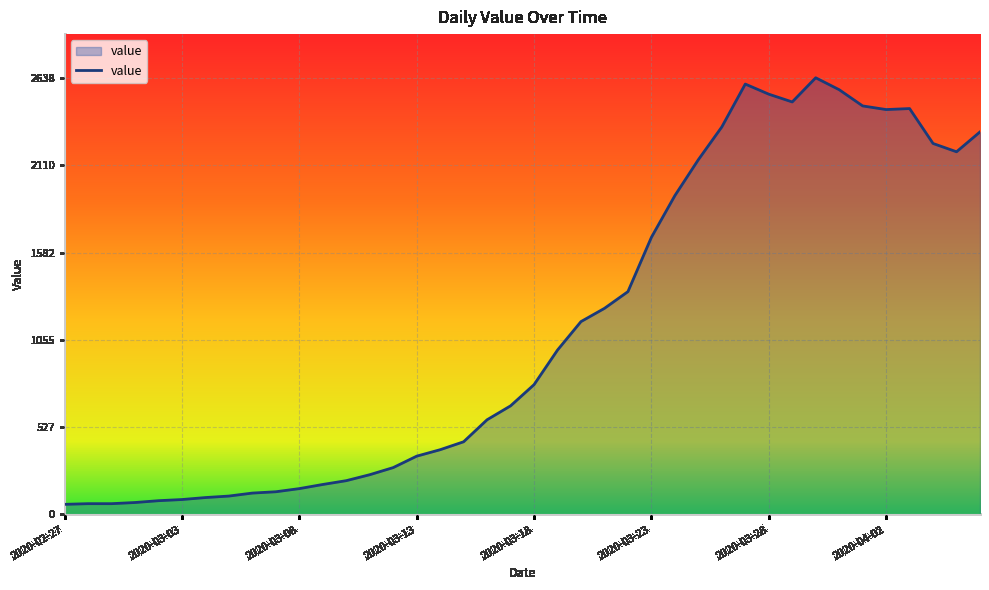

What is the difference between the maximum and minimum values?

2577